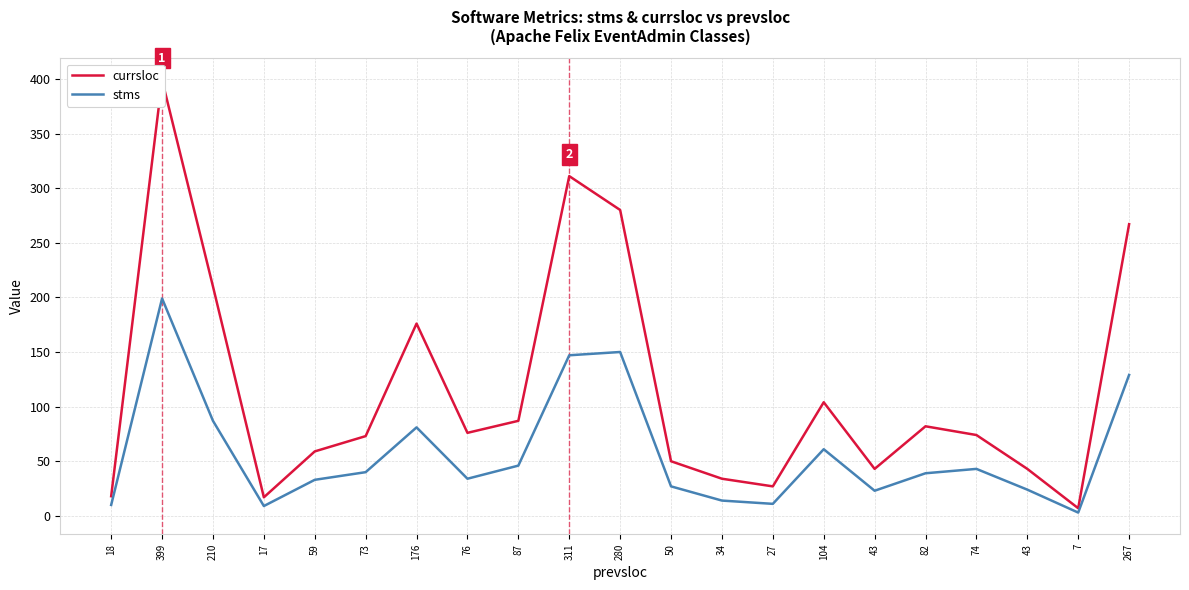

How many series are shown in this chart?

2